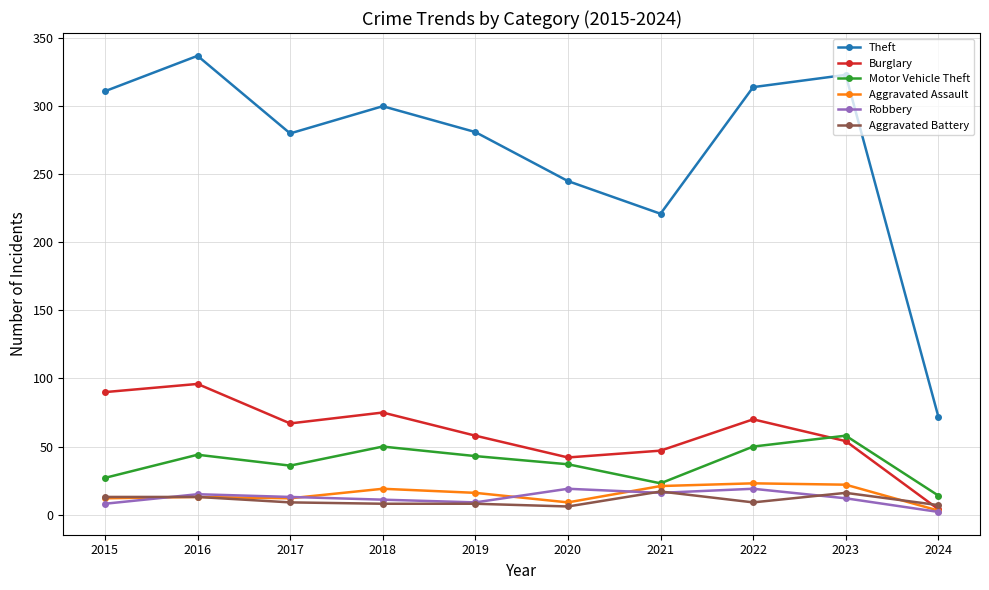

True or false: Theft has more than 1 points higher than both neighbors.

True